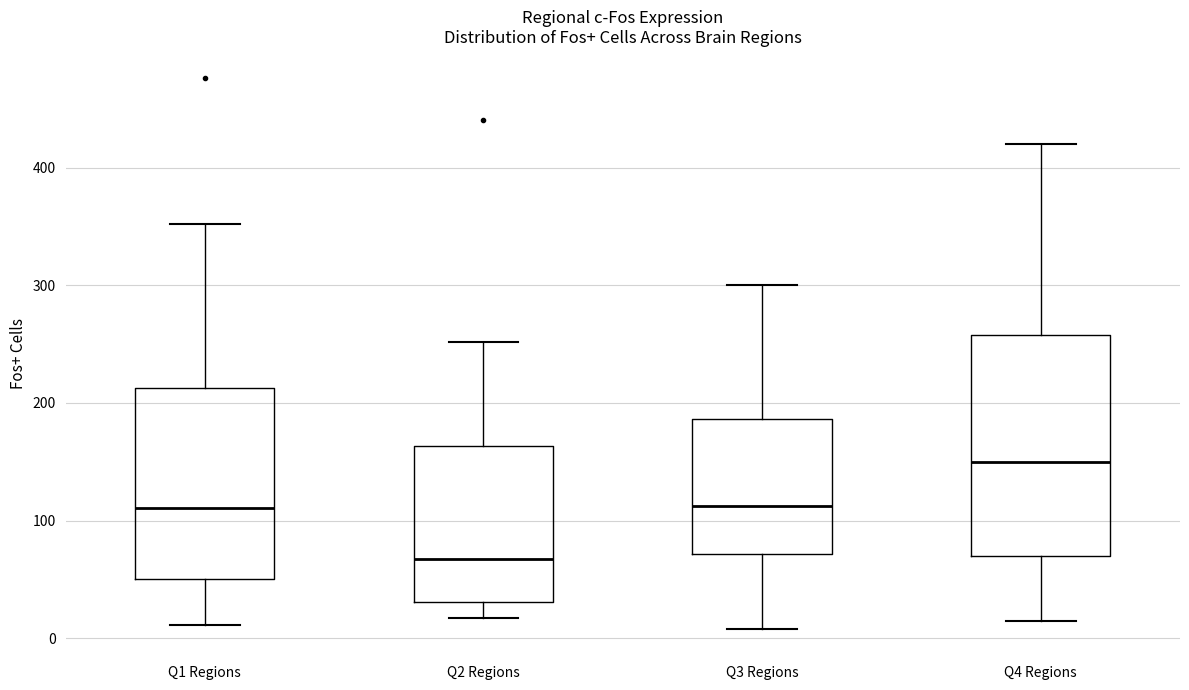

Where does the median line of the box for Q3 Regions sit on the y-axis? The values are not printed on the chart, so give them approximately, as read against the axis.

110